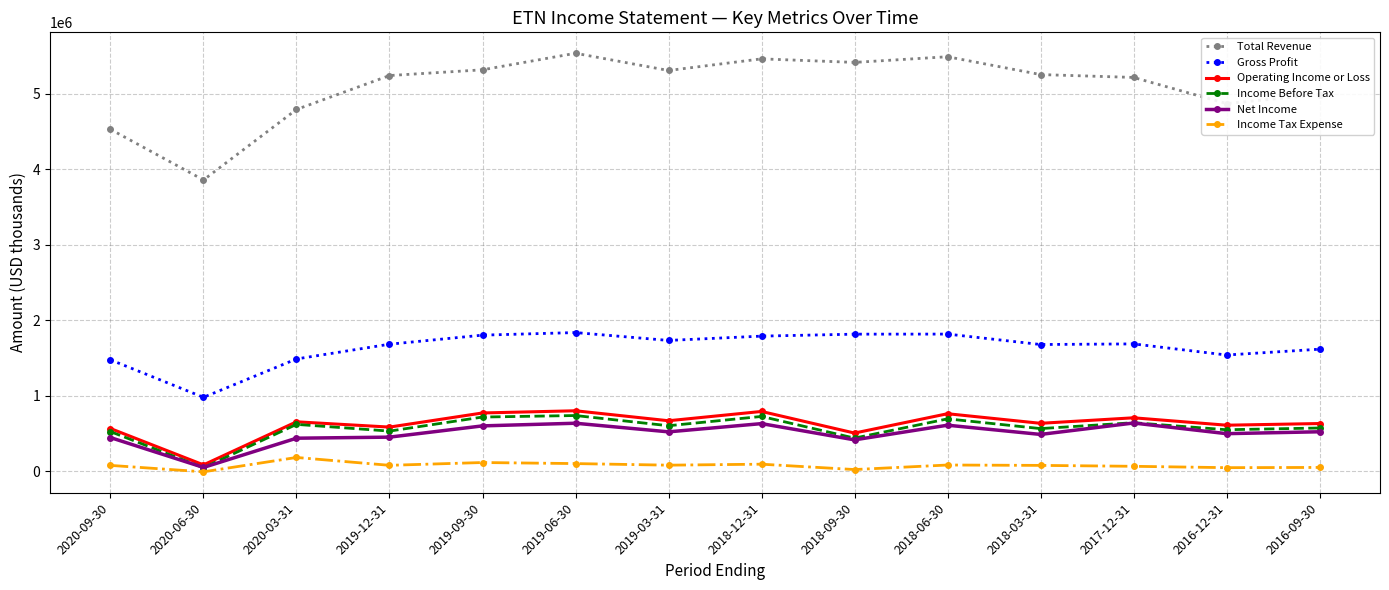

Which series changed the most between 2020-06-30 and 2018-12-31?

Total Revenue